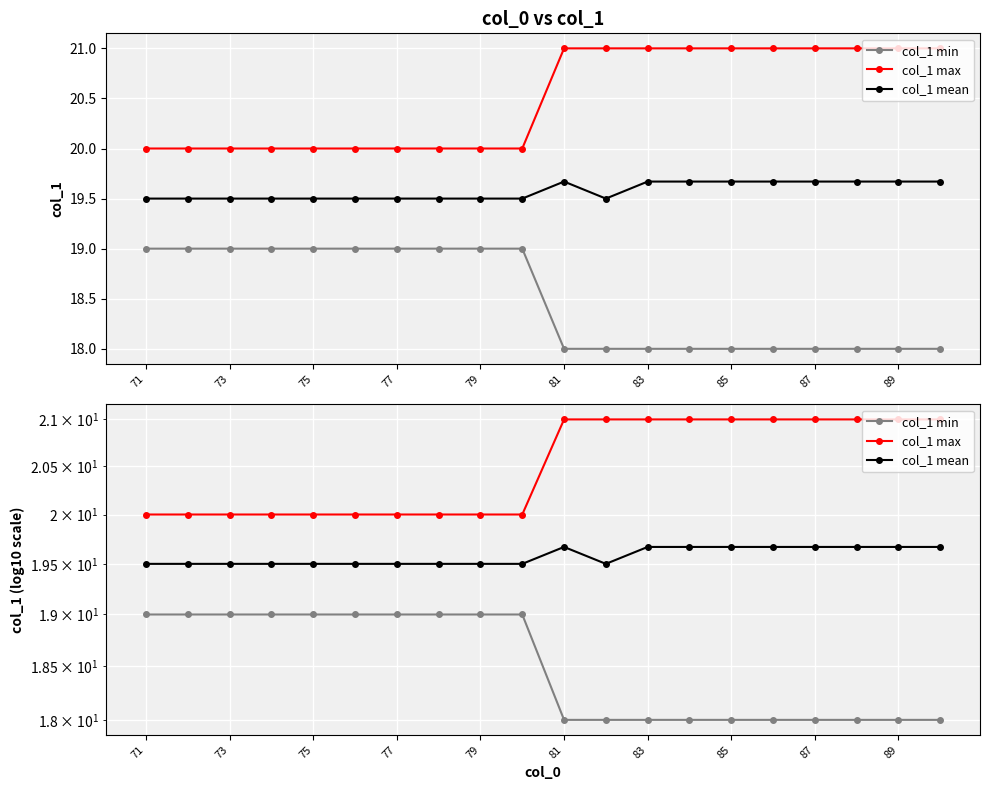

What are all the series names shown in the legend?

col_1 min, col_1 max, col_1 mean